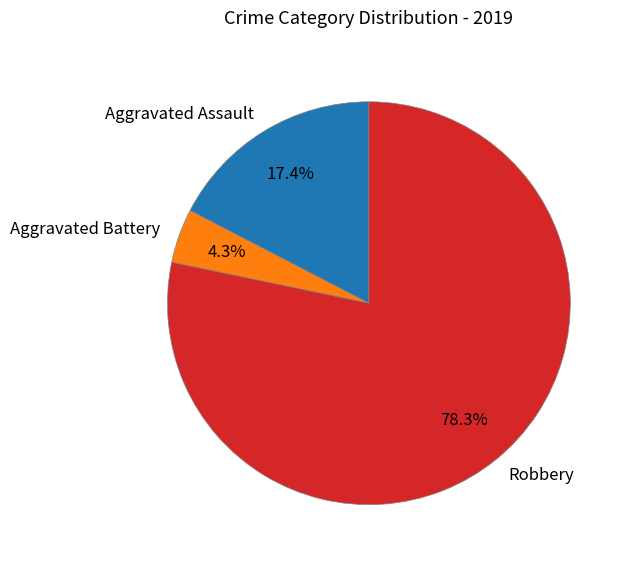

What percentage is NOT represented by Robbery?

21.7%